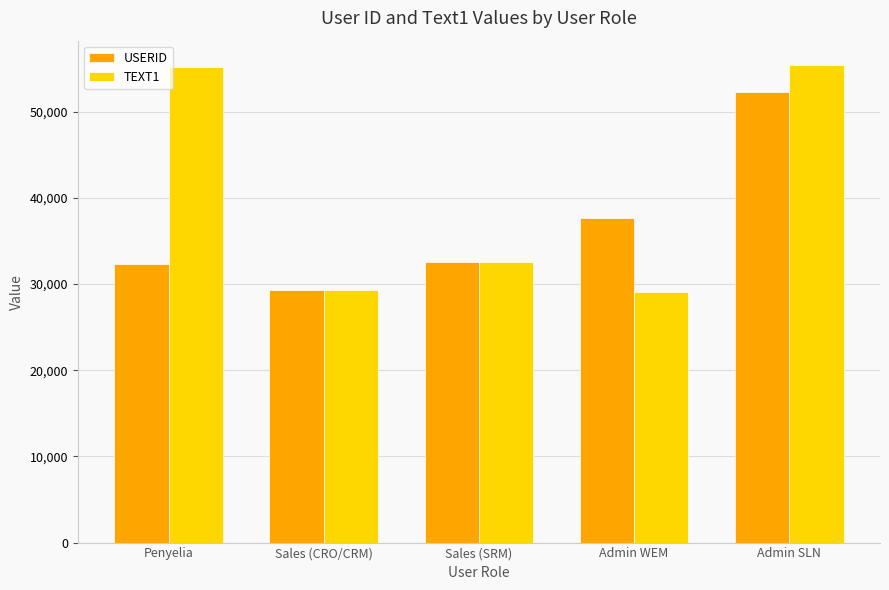

Which series has the widest spread of values?

TEXT1